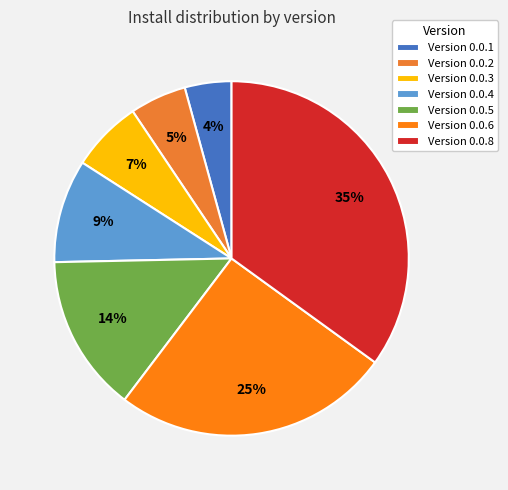

Count the number of slices in the pie.

7